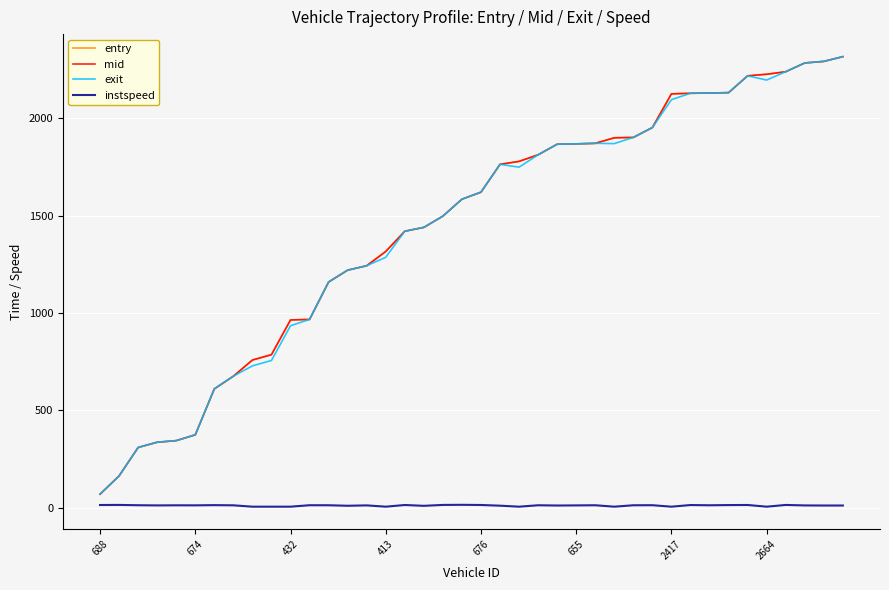

What is the minimum value for entry?

69.1